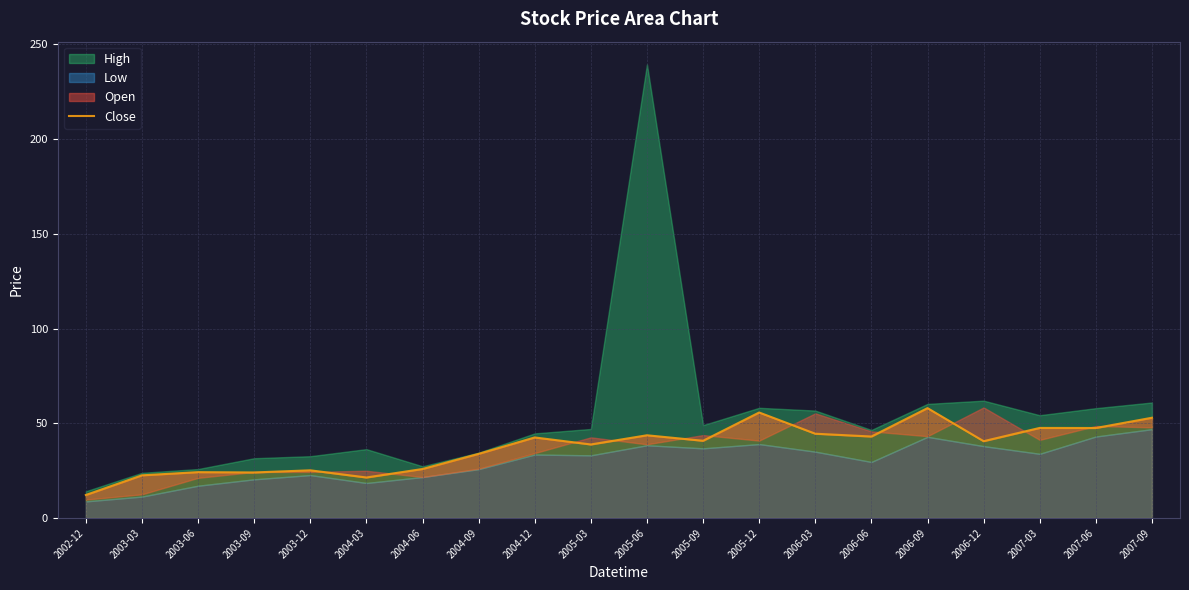

Reading left to right, what are all the values shown in this chart?

12.1	22.5	24.2	24.0	25.2	21.4	25.9	33.9	42.5	38.8	43.7	40.8	55.7	44.5	43.0	58.0	40.5	47.5	47.5	52.9